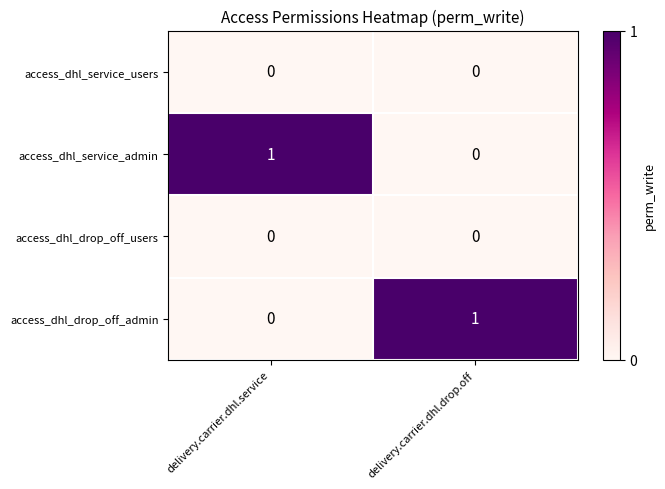

Is the value of access_dhl_service_users at delivery.carrier.dhl.drop.off greater than the value of access_dhl_drop_off_admin at delivery.carrier.dhl.drop.off?

No